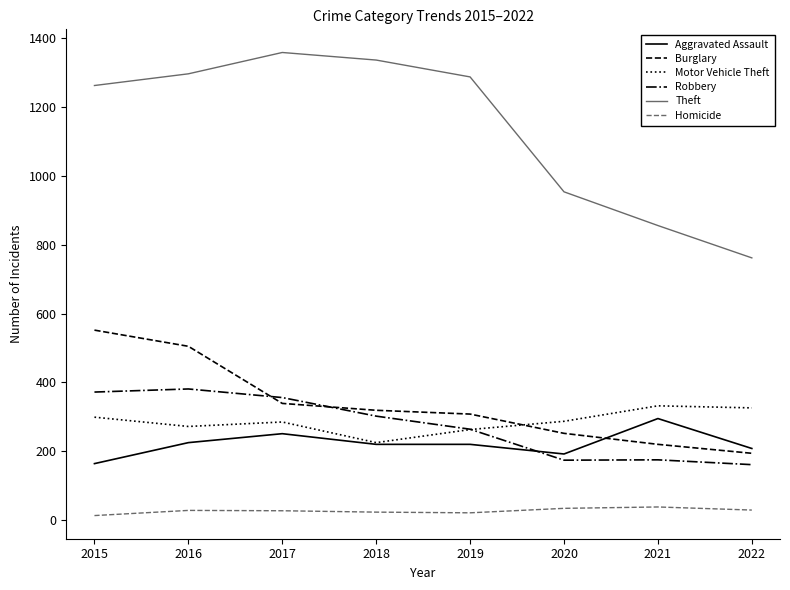

What is the average value of the Aggravated Assault series?

222